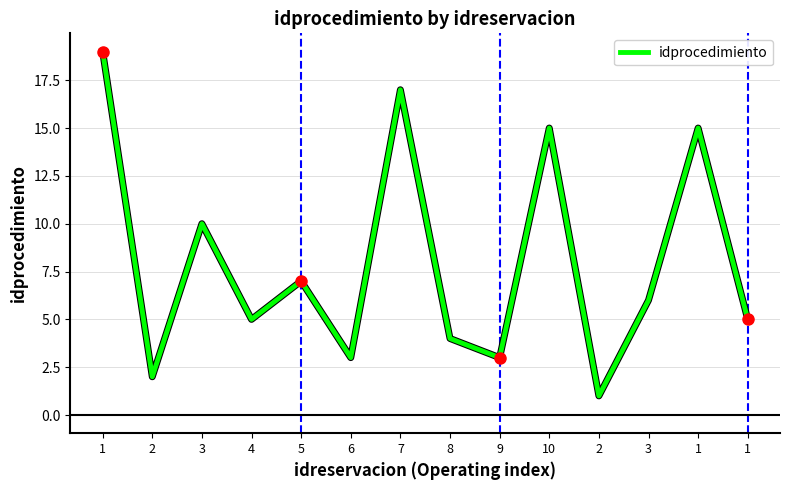

Rank the categories by value from lowest to highest.

2, 2, 6, 9, 8, 4, 1, 3, 5, 3, 10, 1, 7, 1